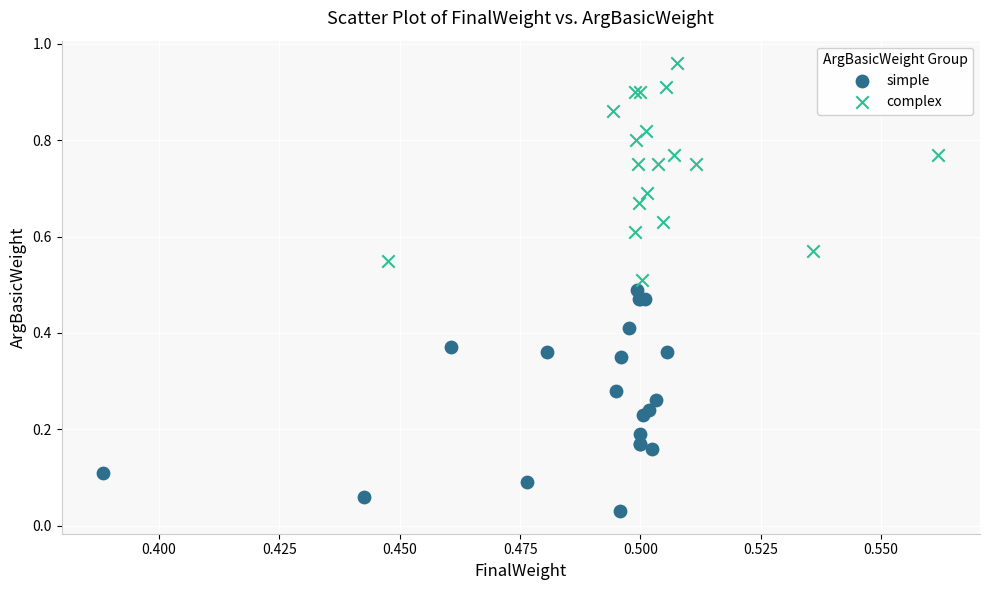

Which series contains the highest Y value?

complex